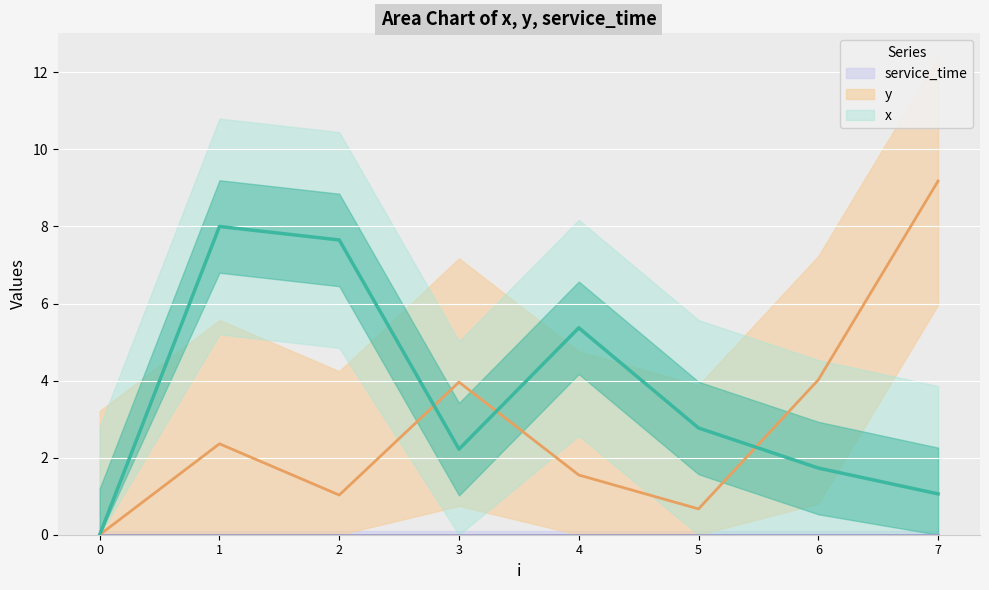

At how many categories does at least one series exceed 0?

7